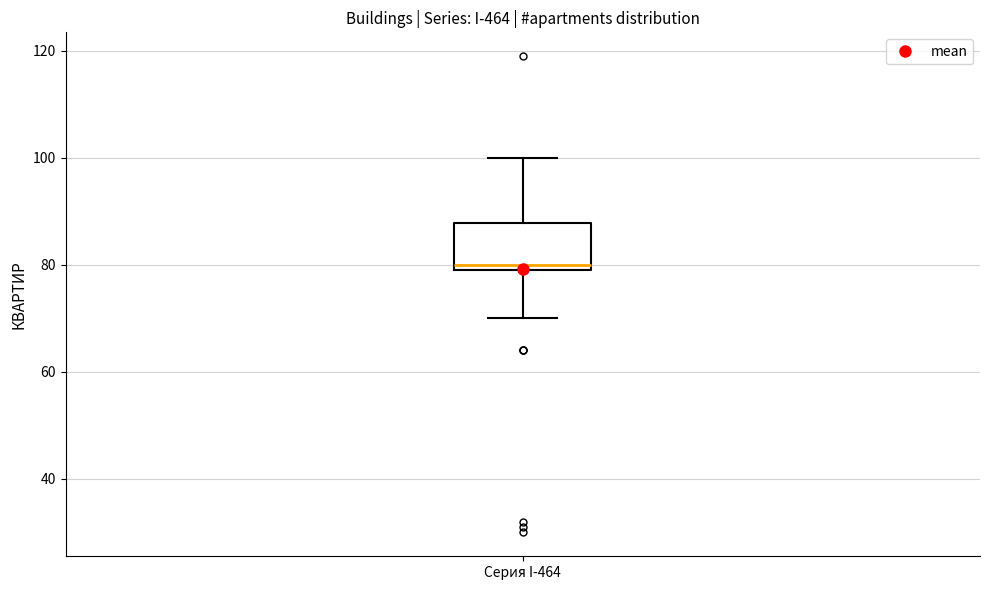

Where does the lower whisker of the box for Серия I-464 end on the y-axis? The values are not printed on the chart, so give them approximately, as read against the axis.

70